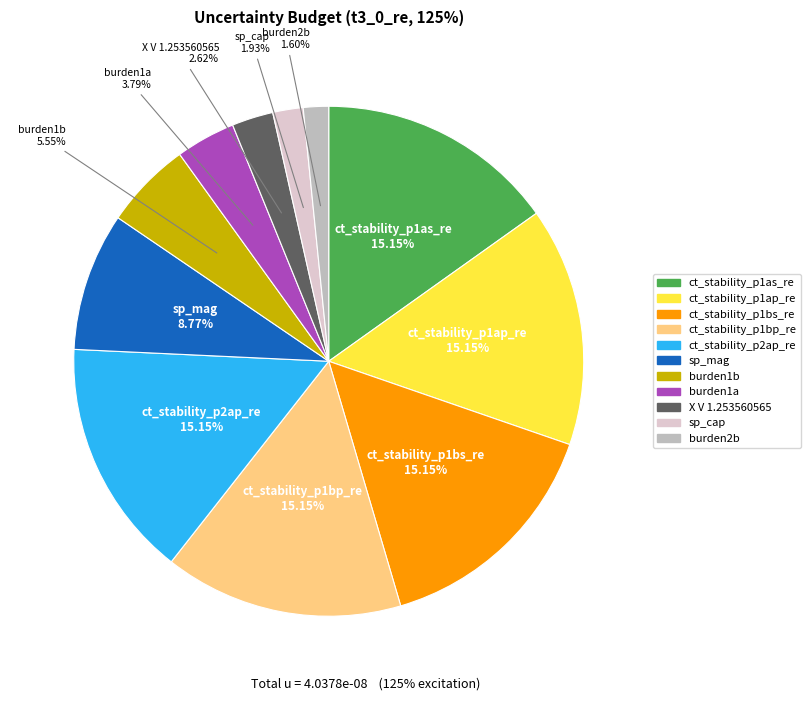

What is the total percentage of sp_cap and ct_stability_p1ap_re?

17.1%